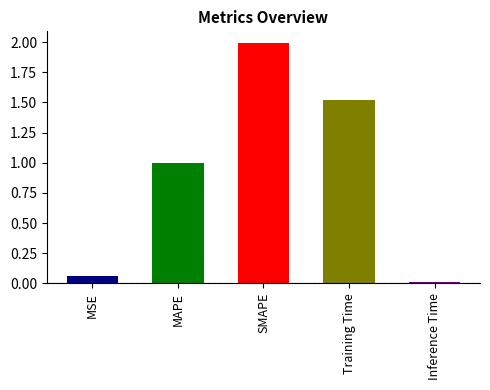

List the labels in order of value, largest first.

SMAPE, Training Time, MAPE, MSE, Inference Time